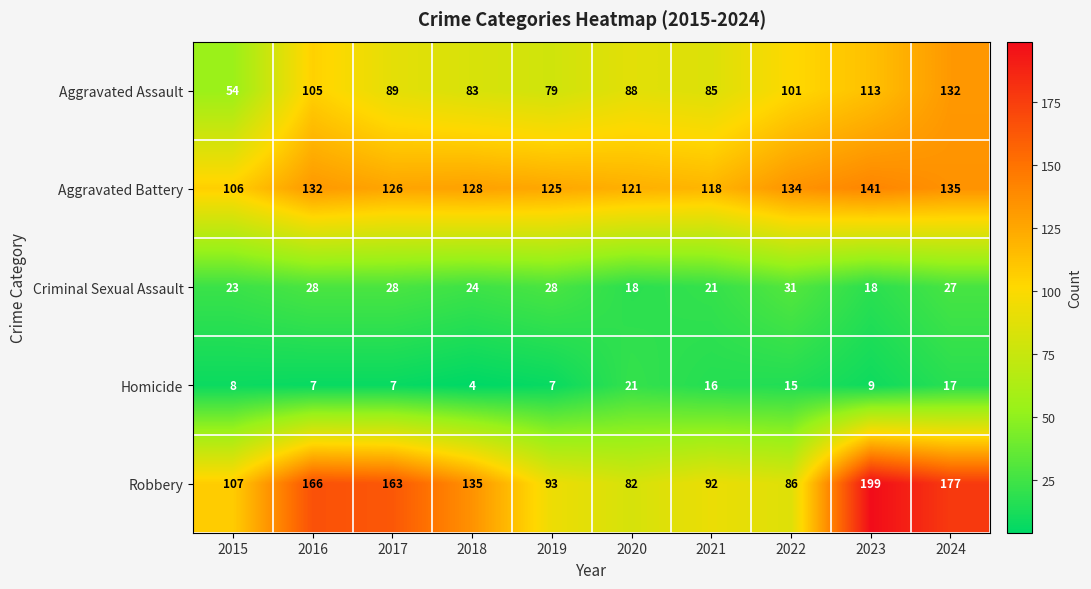

True or false: Robbery has a value of 90 at 2024.

False